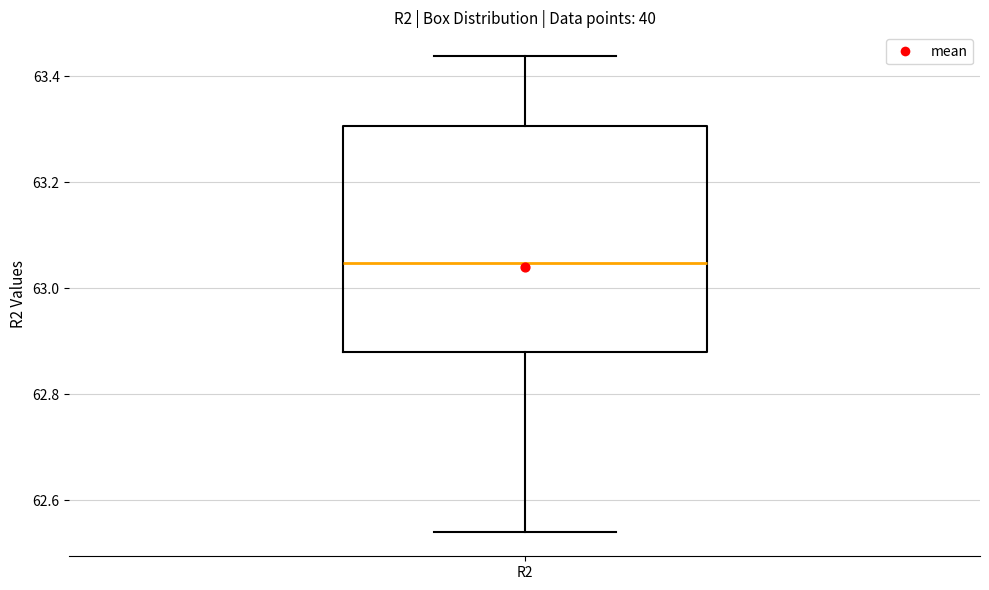

Read this box plot against the y-axis: the position of the median line, the range covered by the box, and the ends of both whiskers. The values are not printed on the chart, so give them approximately, as read against the axis.

median 63.04, box 62.88 to 63.30, whiskers 62.54 to 63.44